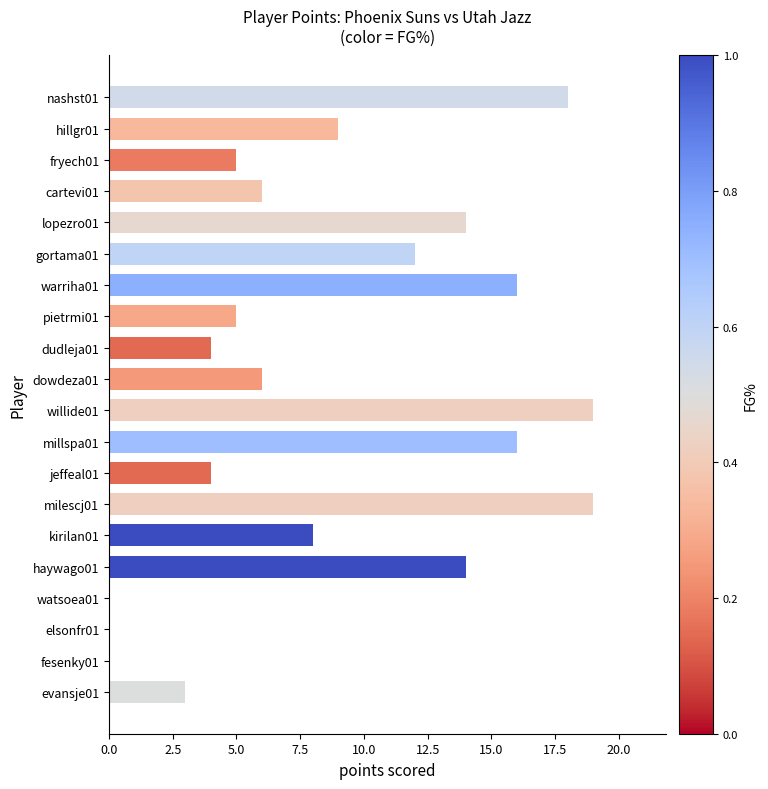

At which label is the value closest to 9?

hillgr01